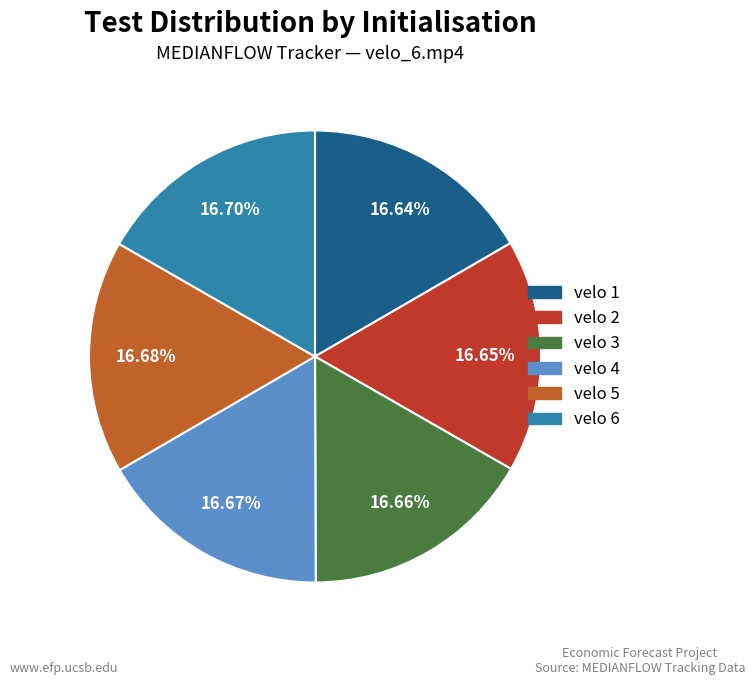

Count the number of slices in the pie.

6